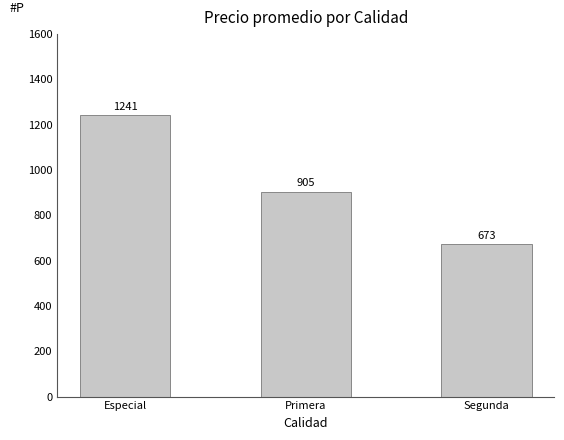

What is the difference between the maximum and minimum values?

568